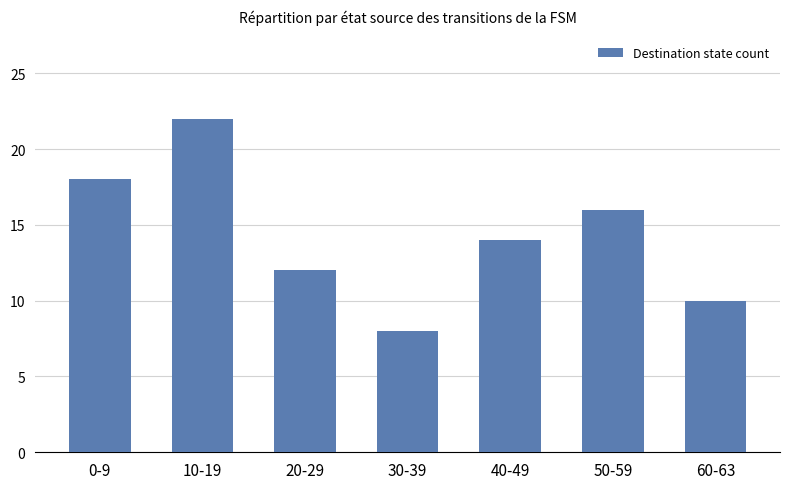

List the labels in order of value, smallest first.

30-39, 60-63, 20-29, 40-49, 50-59, 0-9, 10-19